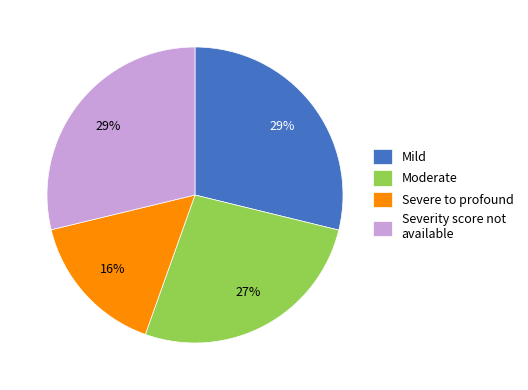

Is it true that Mild is 41% of the pie?

False